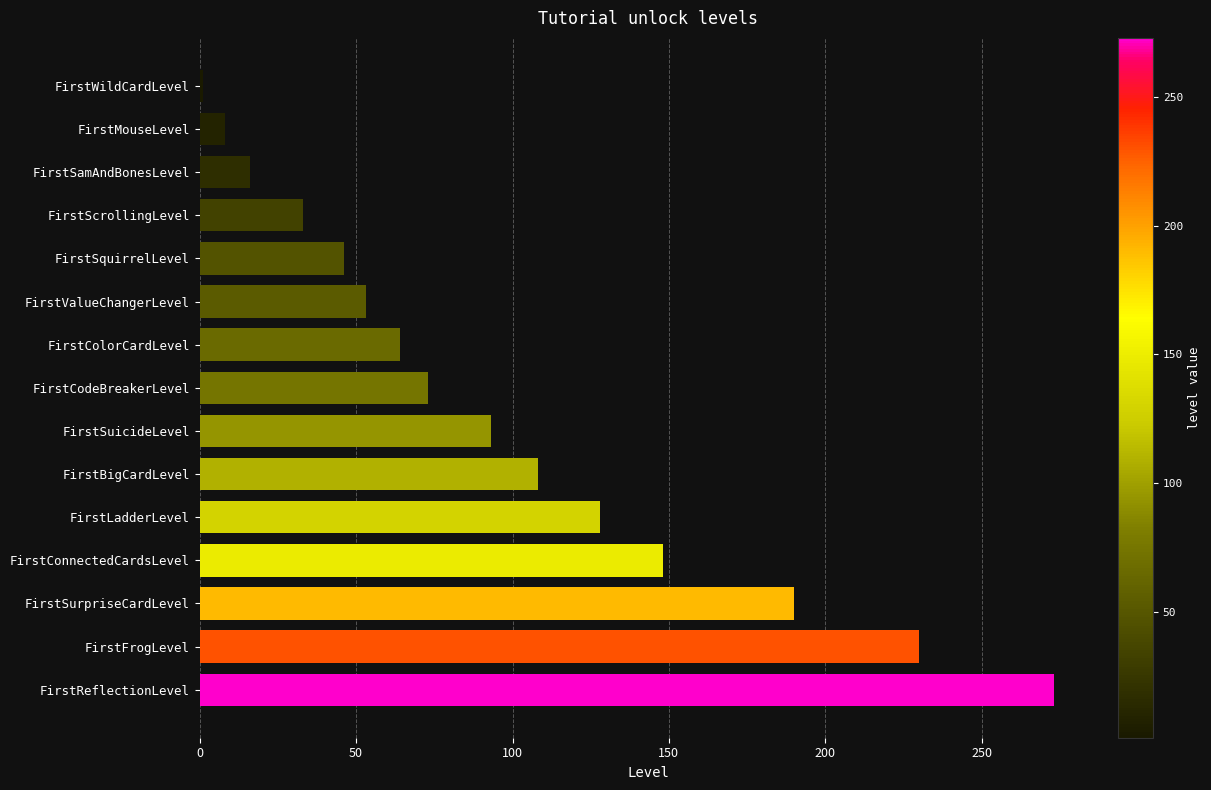

The chart shows a value of 73 at FirstCodeBreakerLevel. True or false?

True